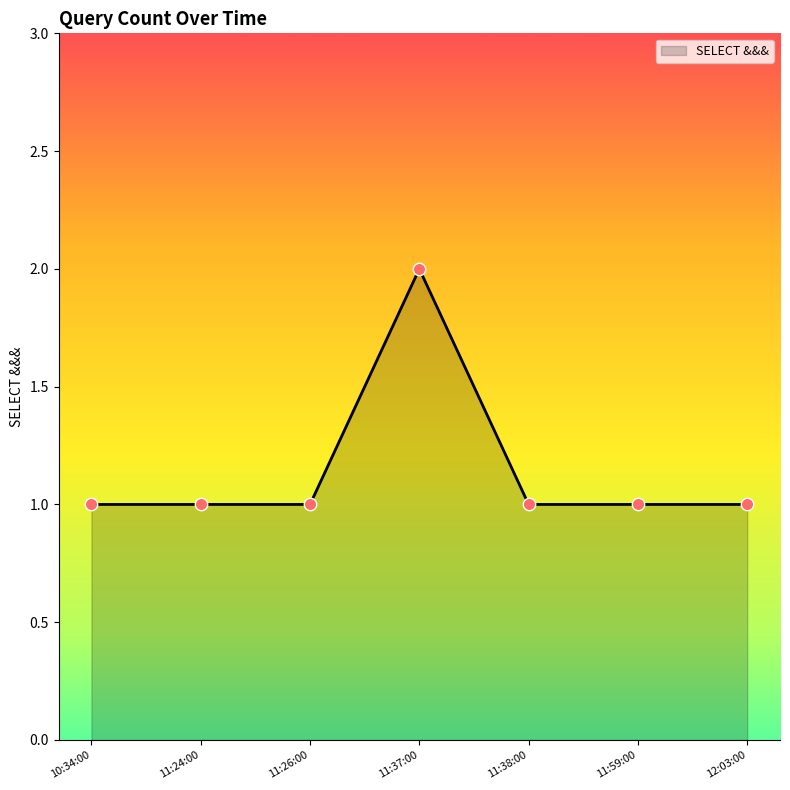

Approximately how many times larger is the value at 11:59:00 compared to 11:38:00?

1.0